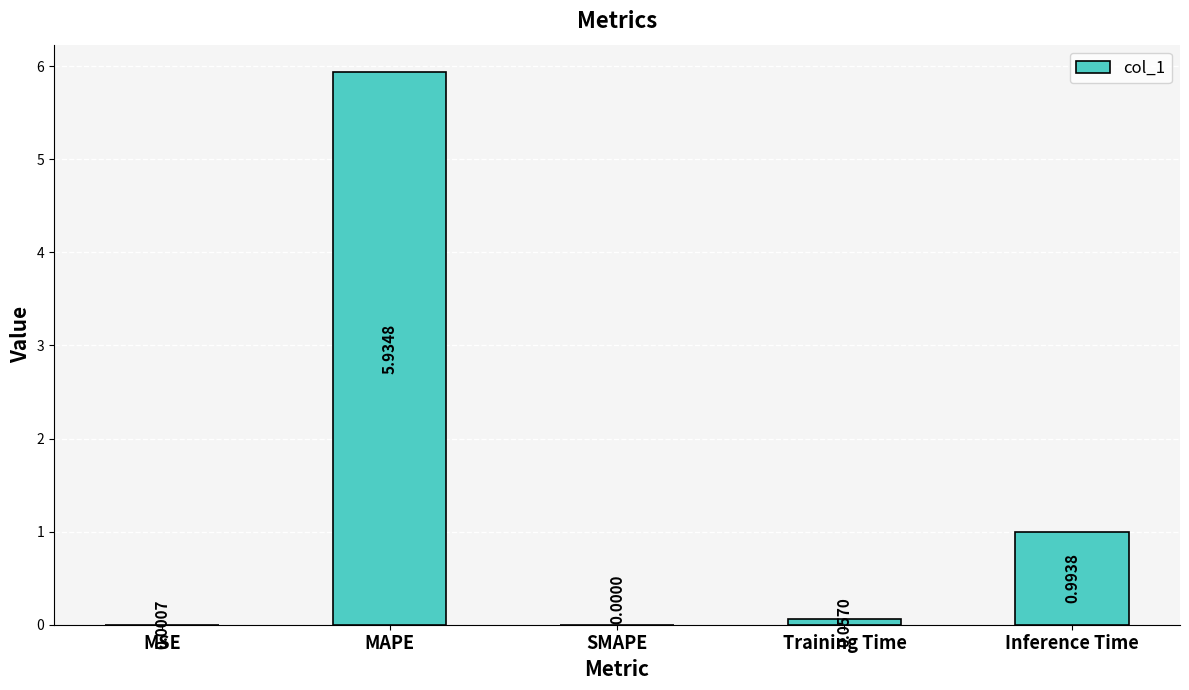

True or false: the data shows 0.0 at SMAPE.

True